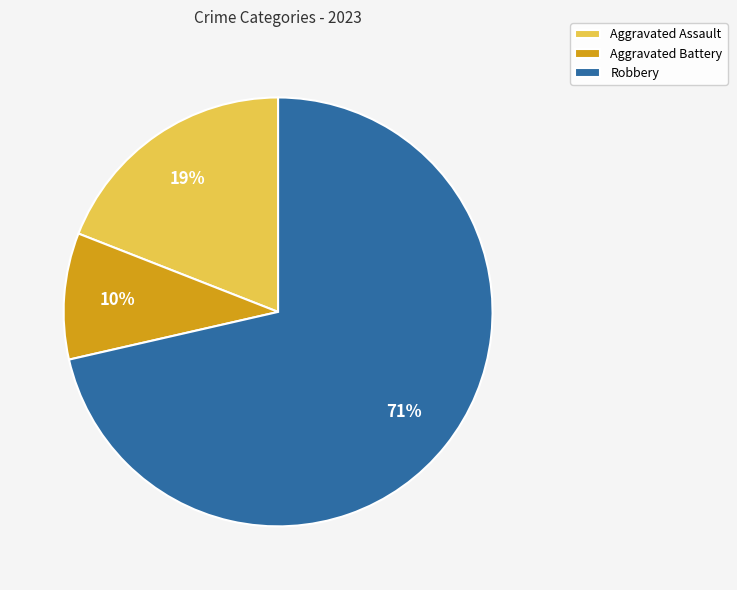

To the nearest percent, what is the average slice percentage?

33%